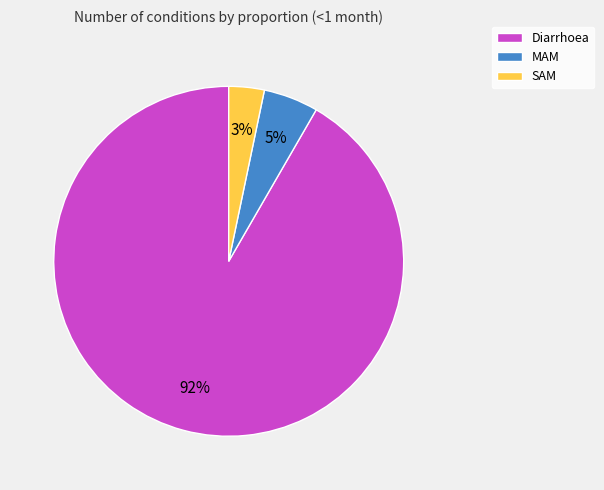

Which category has the smallest portion of the pie?

SAM